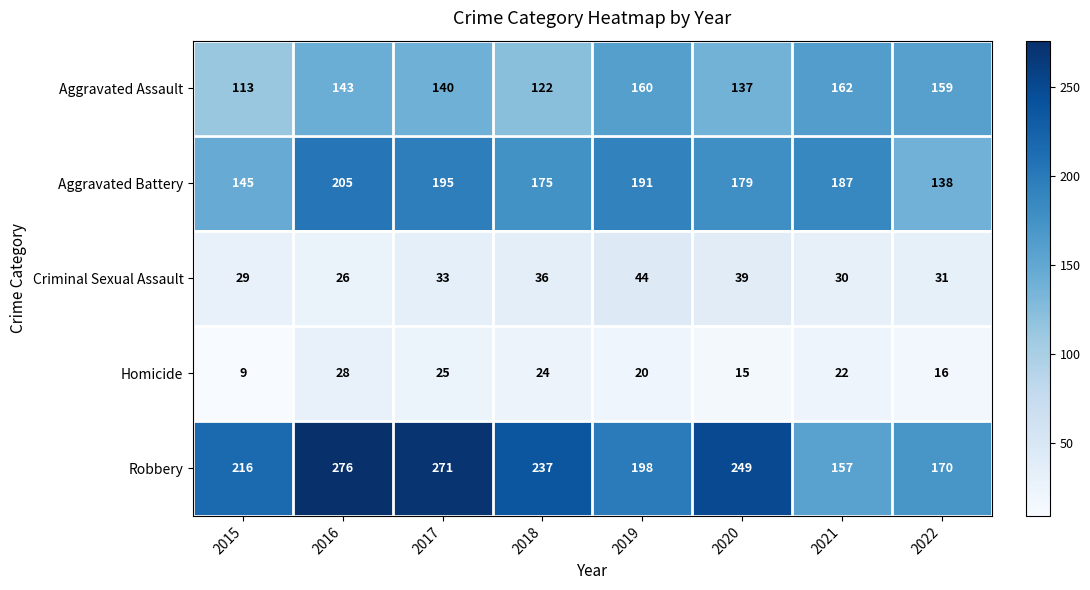

What is the sum of the Aggravated Battery values at 2015 and 2019?

336